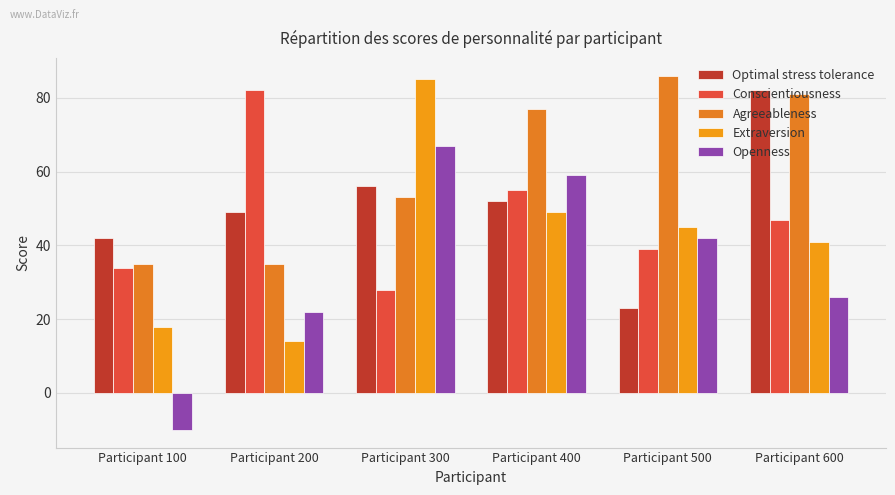

Reading left to right, list all the values displayed in this chart.

Optimal stress tolerance: Participant 100=42	Participant 200=49	Participant 300=56	Participant 400=52	Participant 500=23	Participant 600=82
Conscientiousness: Participant 100=34	Participant 200=82	Participant 300=28	Participant 400=55	Participant 500=39	Participant 600=47
Agreeableness: Participant 100=35	Participant 200=35	Participant 300=53	Participant 400=77	Participant 500=86	Participant 600=81
Extraversion: Participant 100=18	Participant 200=14	Participant 300=85	Participant 400=49	Participant 500=45	Participant 600=41
Openness: Participant 100=-10	Participant 200=22	Participant 300=67	Participant 400=59	Participant 500=42	Participant 600=26